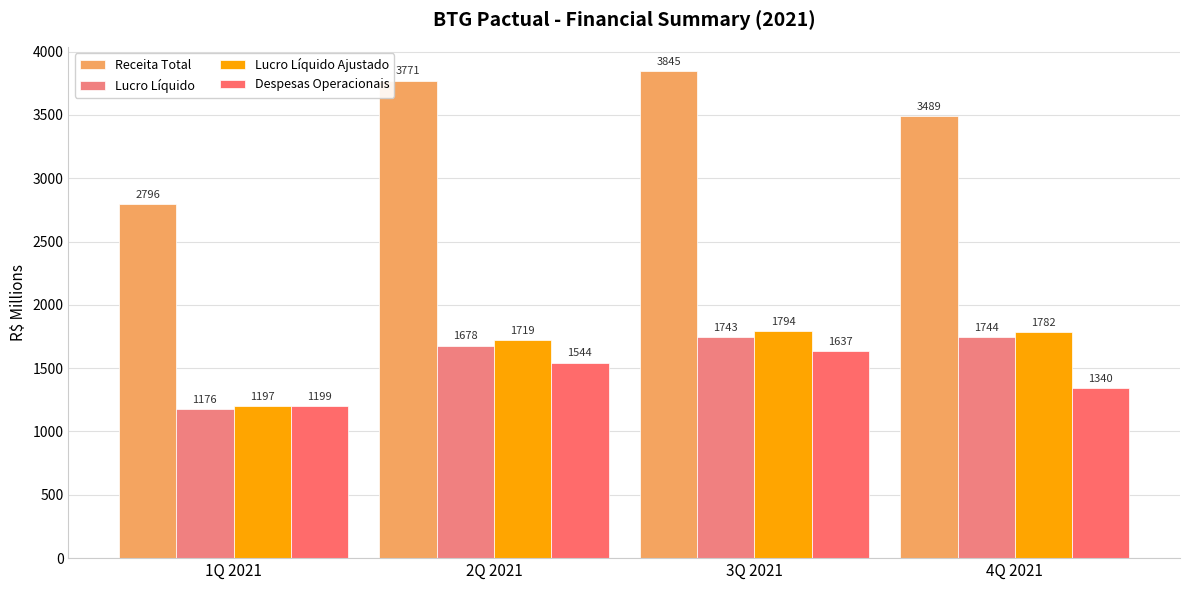

How many data points in Lucro Líquido Ajustado are above 1782?

2